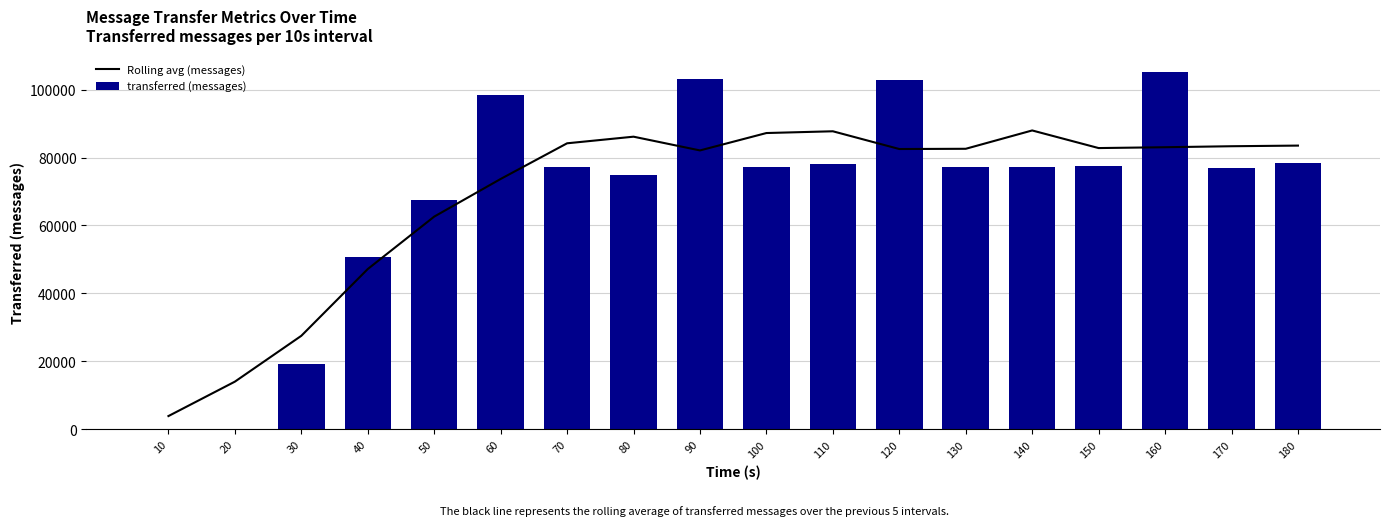

What is the greatest value displayed?

105100